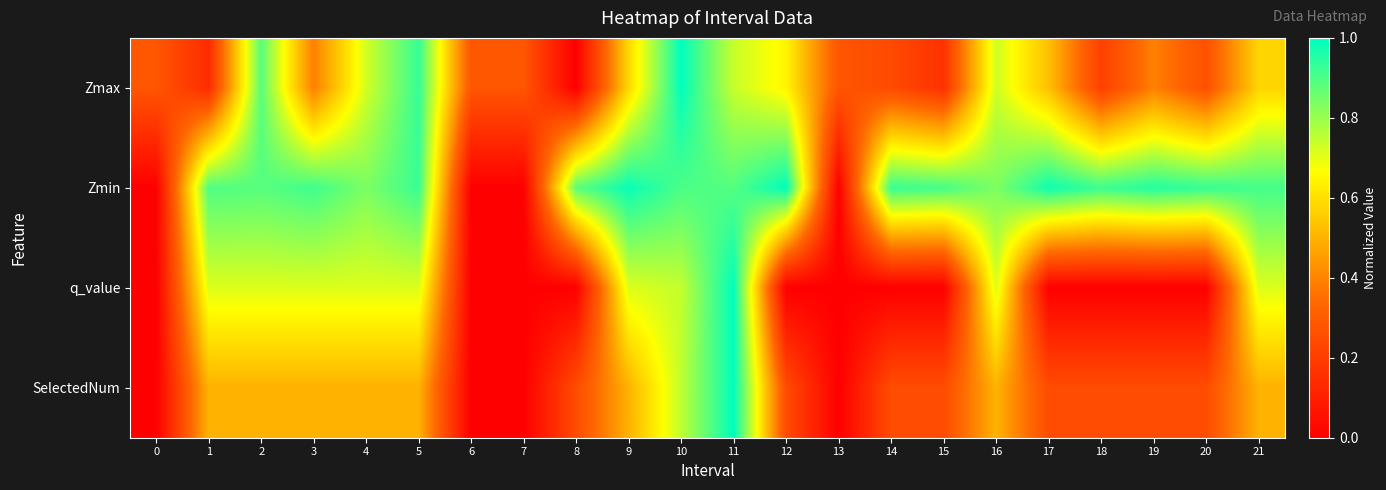

Reading right to left, what are all the values shown in this chart?

Zmax: 21=0.6	20=0.3	19=0.4	18=0.2	17=0.5	16=0.7	15=0.2	14=0.2	13=0.3	12=0.6	11=0.7	10=1.0	9=0.6	8=0.0	7=0.3	6=0.3	5=0.9	4=0.7	3=0.4	2=0.9	1=0.1	0=0.3
Zmin: 21=0.9	20=0.9	19=1.0	18=0.9	17=1.0	16=0.8	15=0.9	14=0.9	13=0.0	12=1.0	11=0.9	10=0.9	9=1.0	8=0.9	7=0.0	6=0.0	5=0.9	4=0.8	3=0.9	2=0.9	1=0.9	0=0.0
q_value: 21=0.7	20=0.0	19=0.0	18=0.0	17=0.0	16=0.7	15=0.0	14=0.0	13=0.0	12=0.0	11=1.0	10=0.7	9=0.7	8=0.0	7=0.0	6=0.0	5=0.7	4=0.7	3=0.7	2=0.7	1=0.7	0=0.0
SelectedNum: 21=0.5	20=0.2	19=0.2	18=0.2	17=0.2	16=0.5	15=0.2	14=0.2	13=0.0	12=0.2	11=1.0	10=0.8	9=0.5	8=0.2	7=0.0	6=0.0	5=0.5	4=0.5	3=0.5	2=0.5	1=0.5	0=0.0